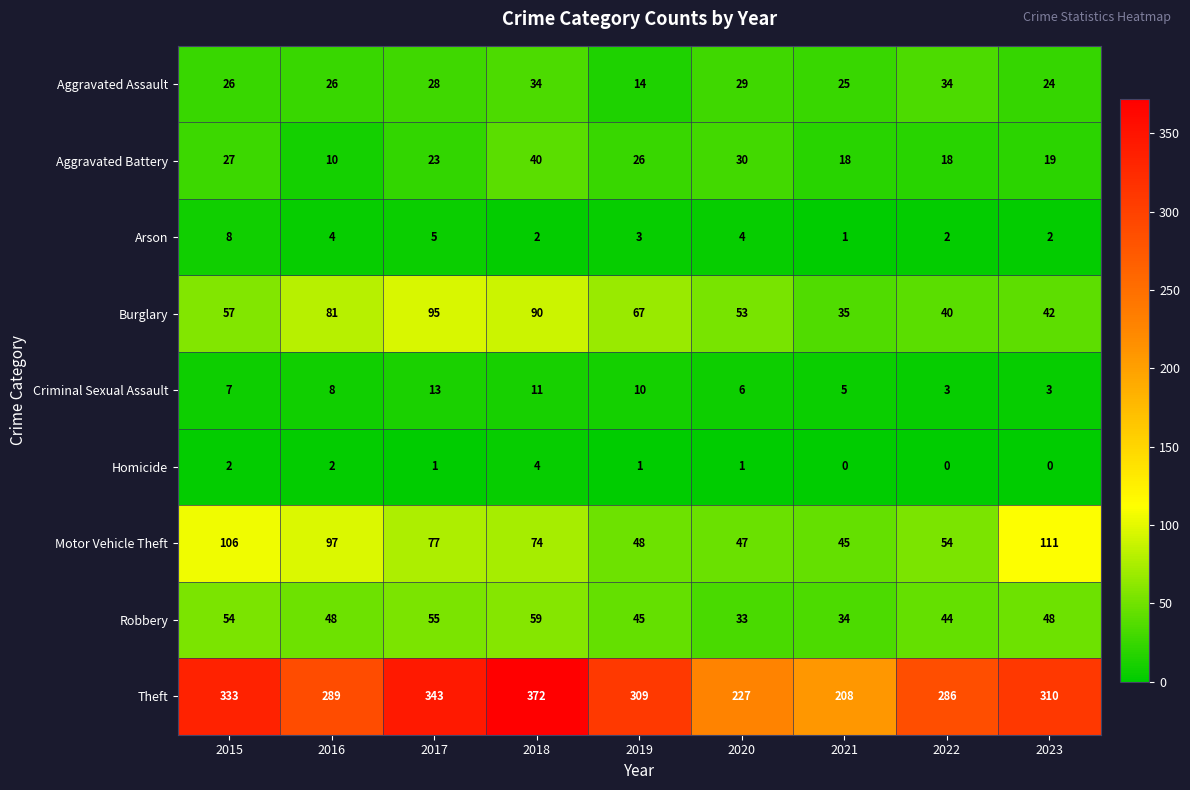

What is the greatest value displayed?

372